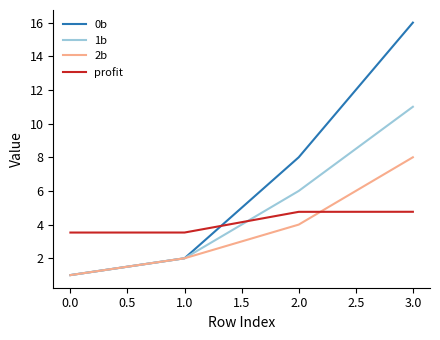

Does the chart display data point markers on the line(s)?

No